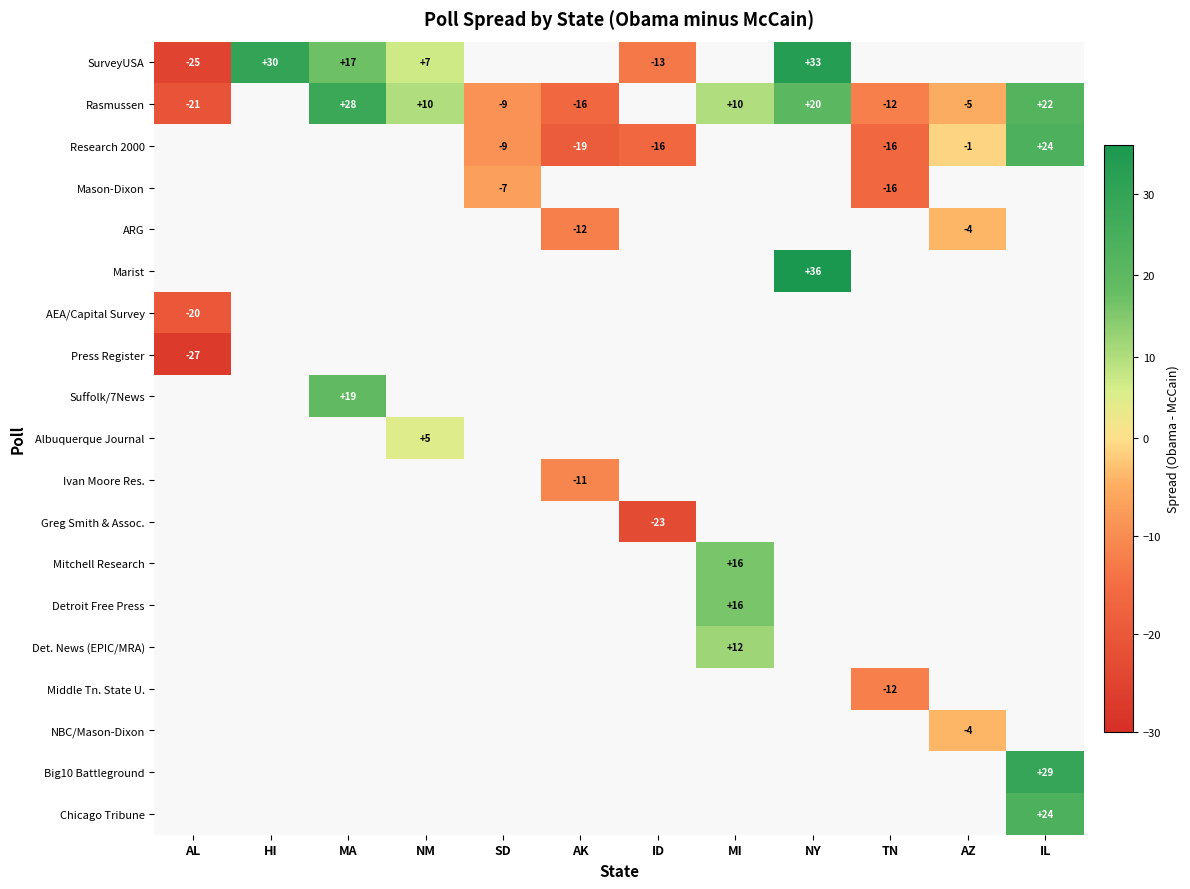

What is the difference between the highest and lowest values at ID?

10.0